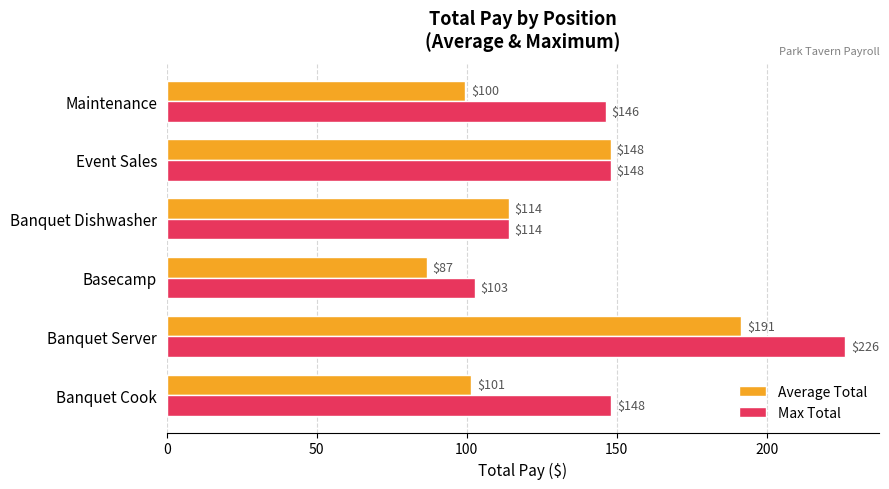

What is the average value of the Max Total series?

147.5